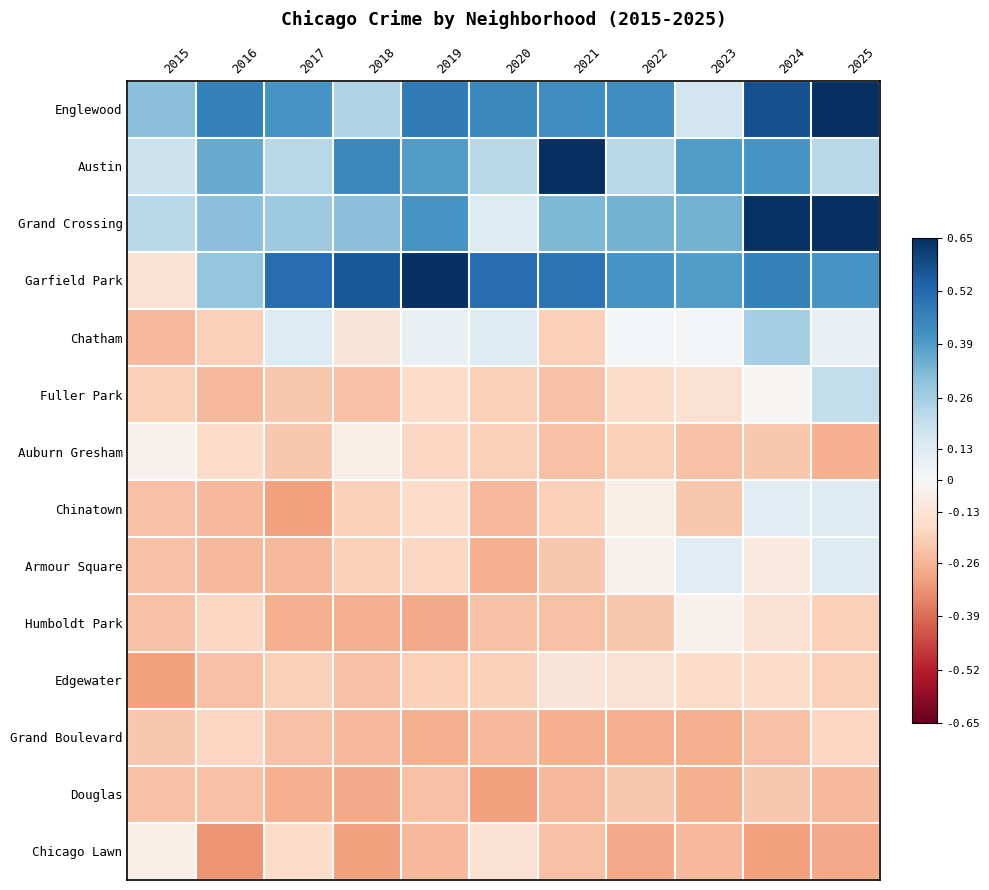

What is the total value across all series at 2016?

-0.9